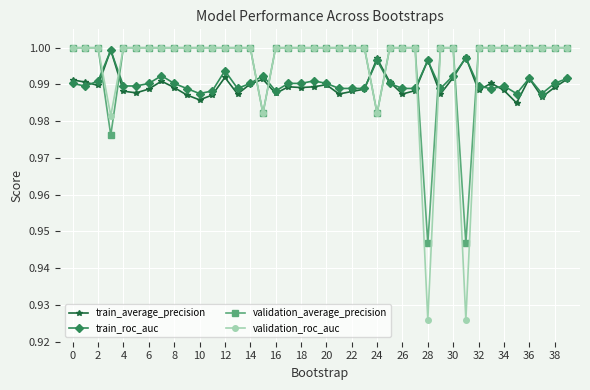

Which series has the widest spread of values?

validation_roc_auc